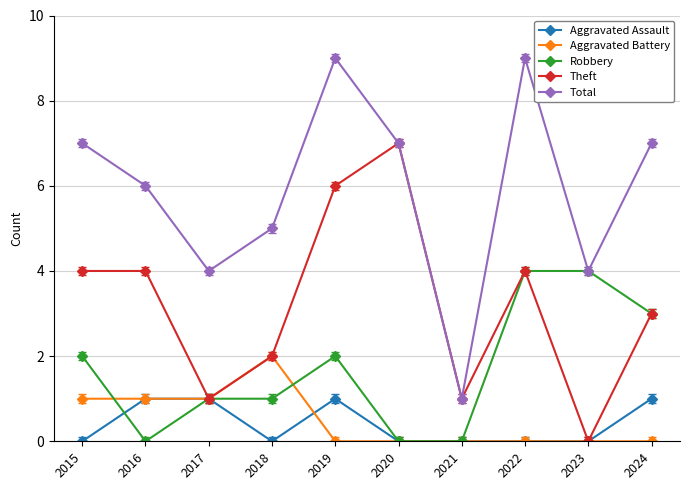

What are all the series names shown in the legend?

Aggravated Assault, Aggravated Battery, Robbery, Theft, Total